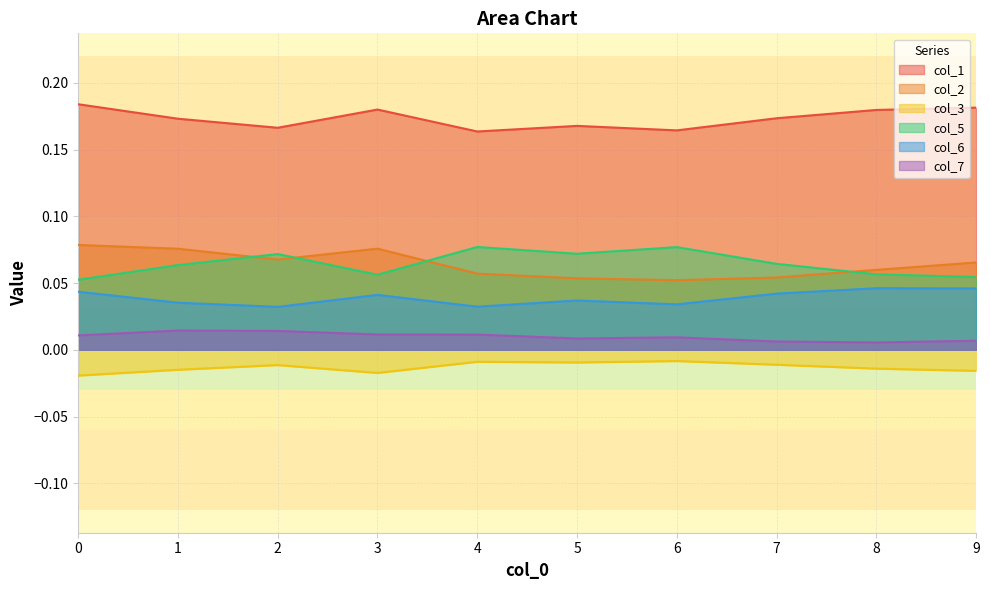

What is the greatest value displayed?

0.2